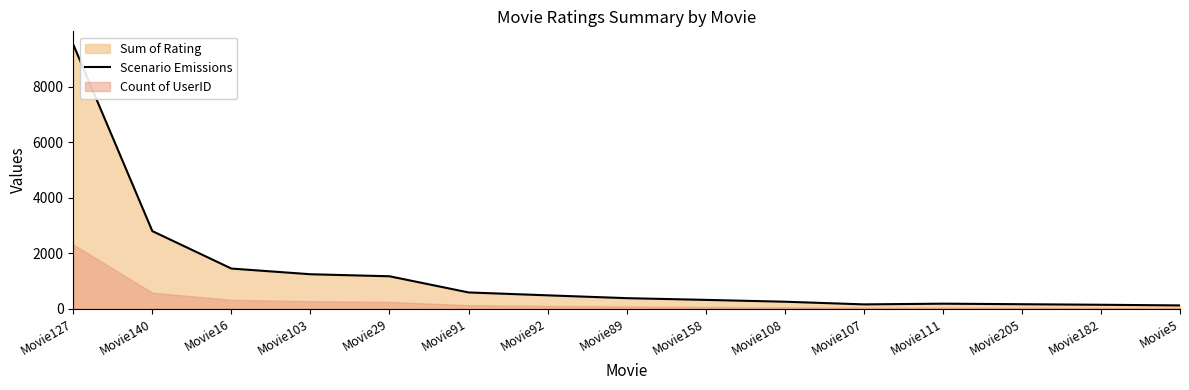

What is the smallest value displayed?

119